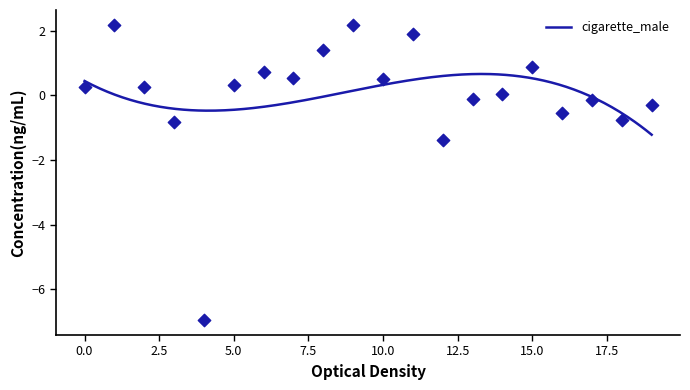

What is the maximum value for cigarette_male?

0.7